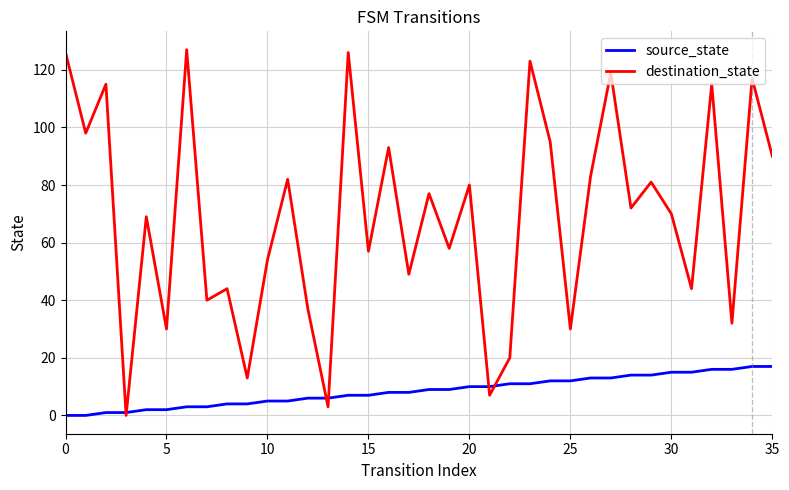

What is the maximum value for source_state?

17